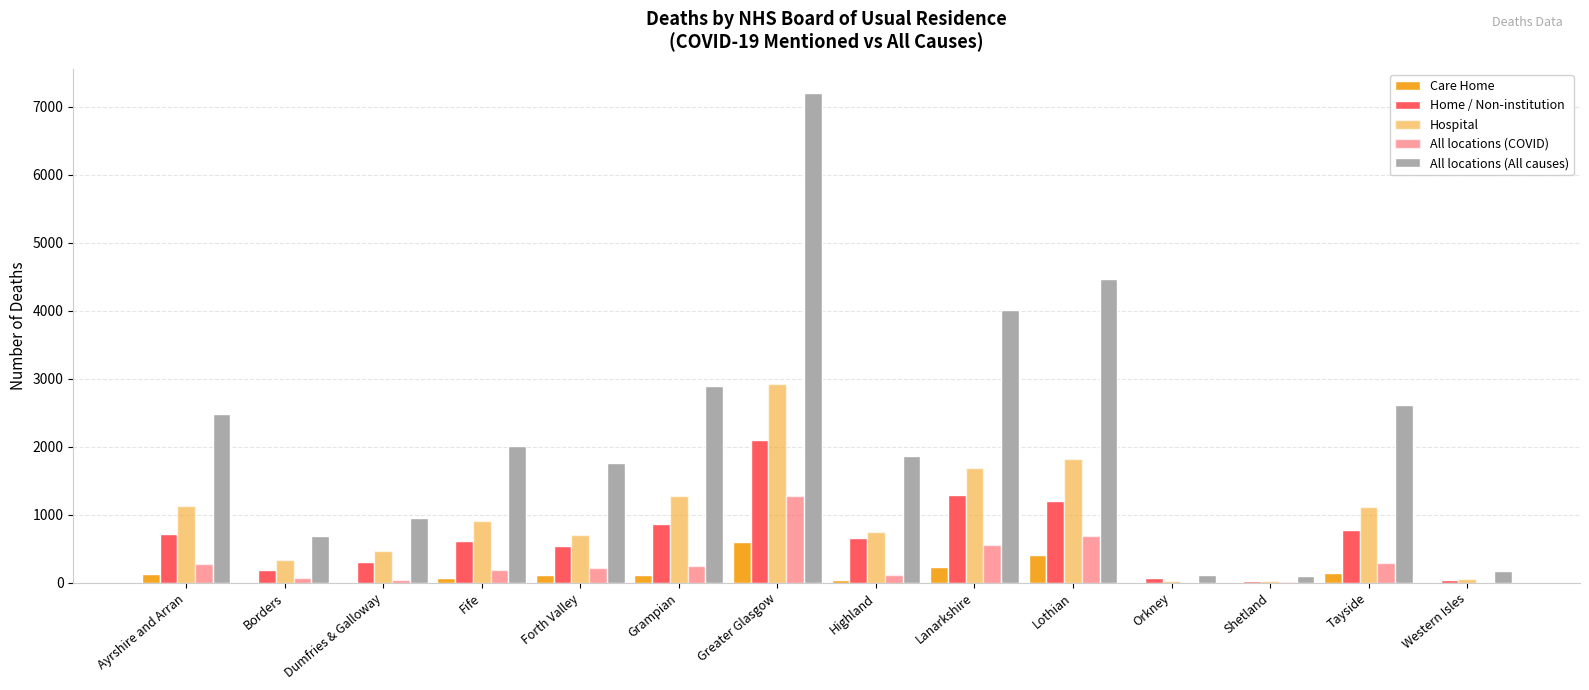

List the series in order of their peak value, highest first.

All locations (All causes), Hospital, Home / Non-institution, All locations (COVID), Care Home